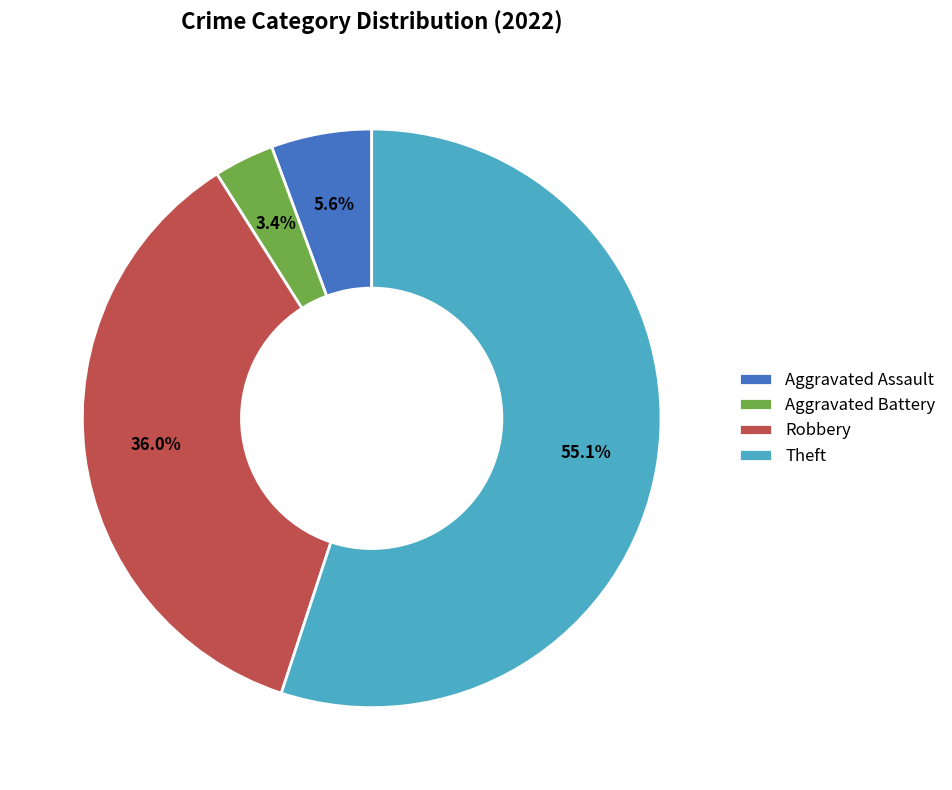

Which has a higher value, Aggravated Assault or Aggravated Battery?

Aggravated Assault